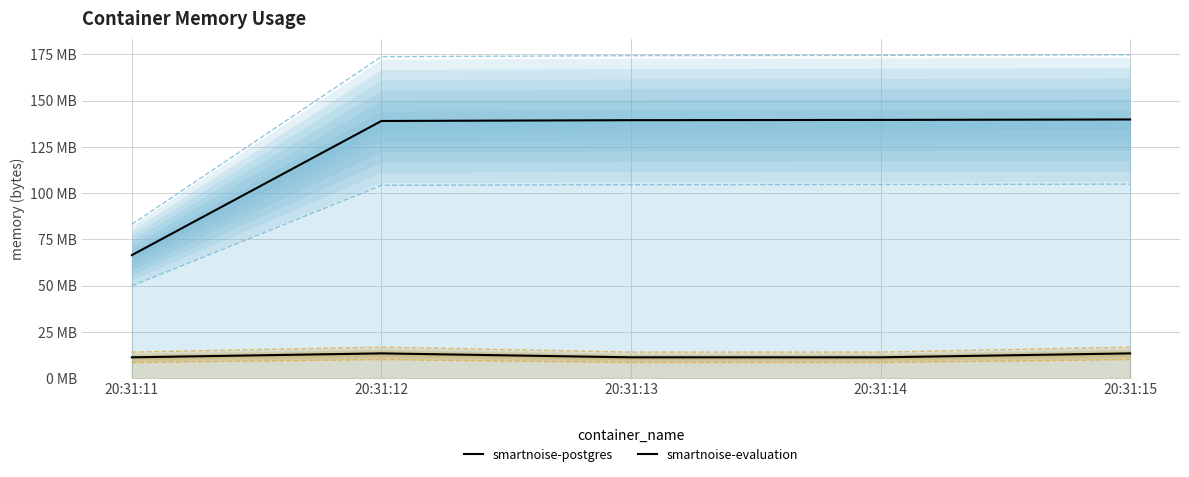

What is the approximate value of smartnoise-evaluation at 20:31:12?

138981376